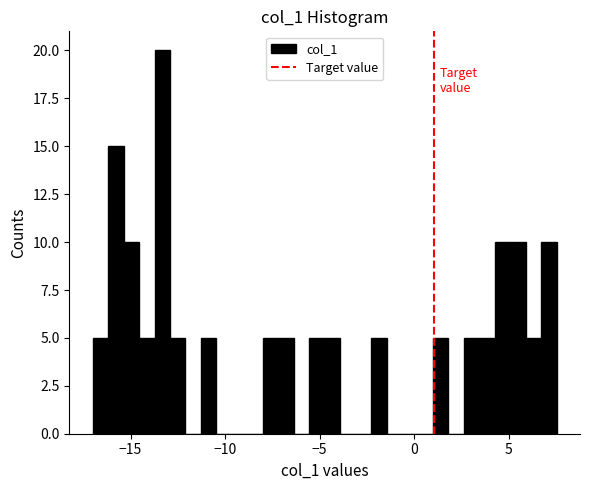

Around what value on the x-axis is the tallest bar? Give the approximate position of its centre, as read against the axis.

-13.5